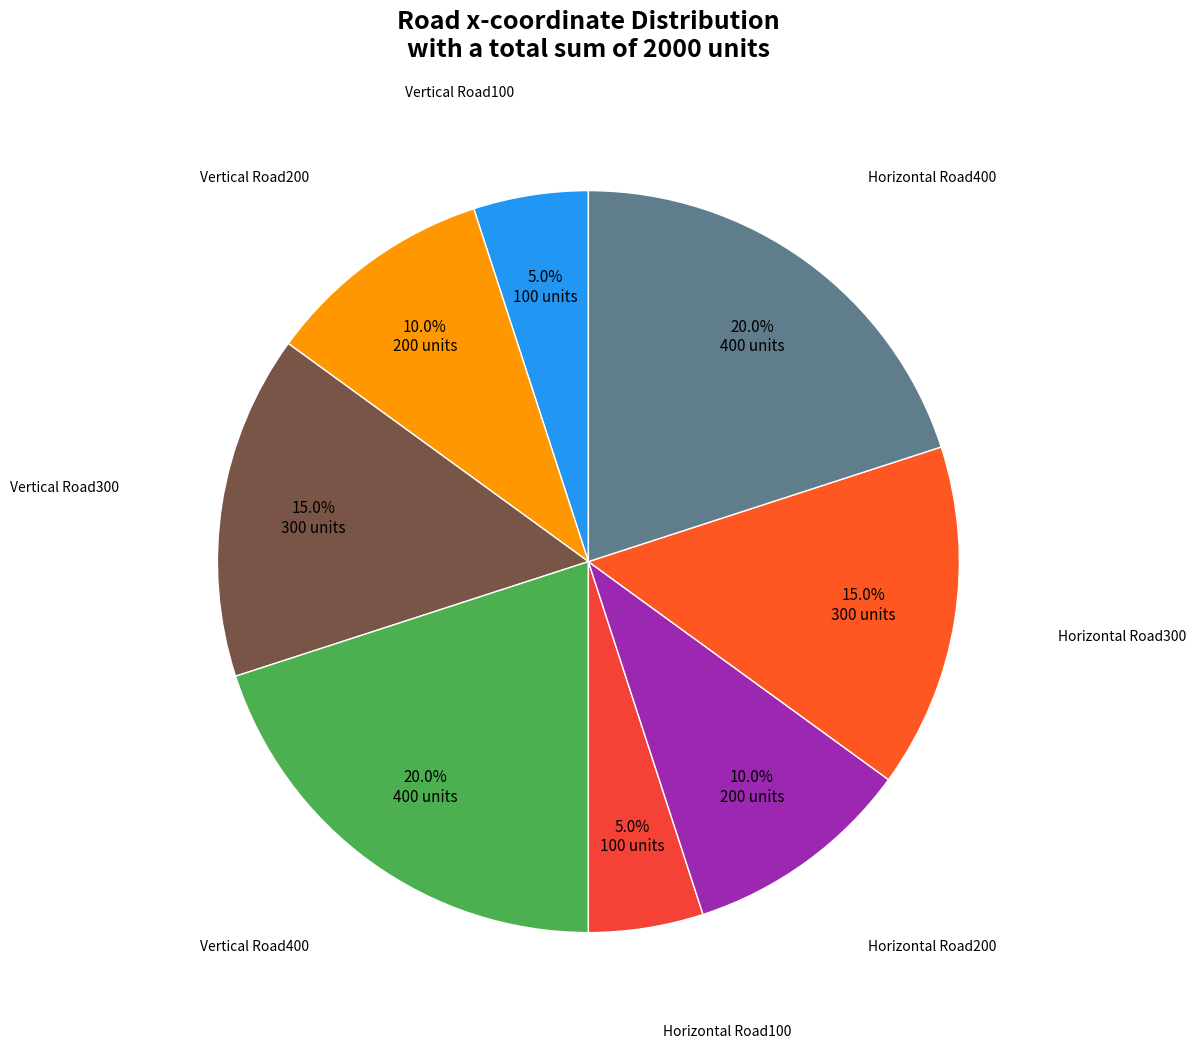

Is there a majority slice in this chart?

No